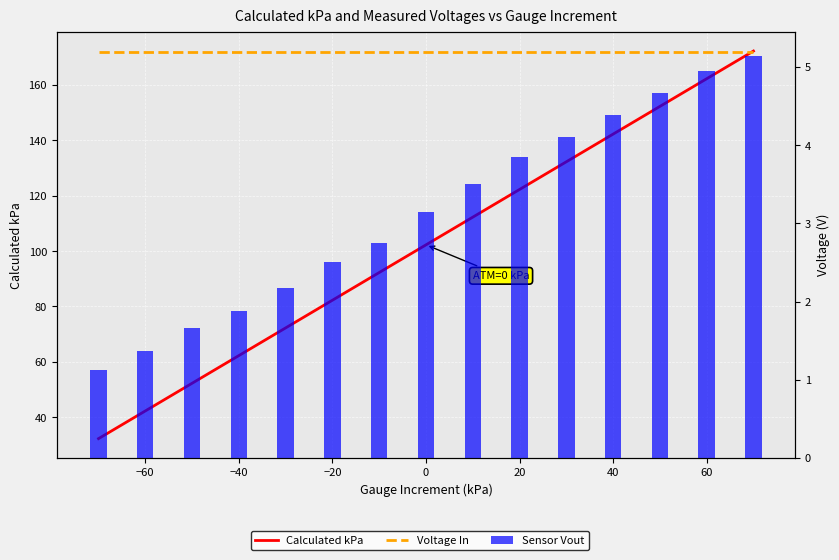

Which series changed the most between −40 and 9?

Calculated kPa